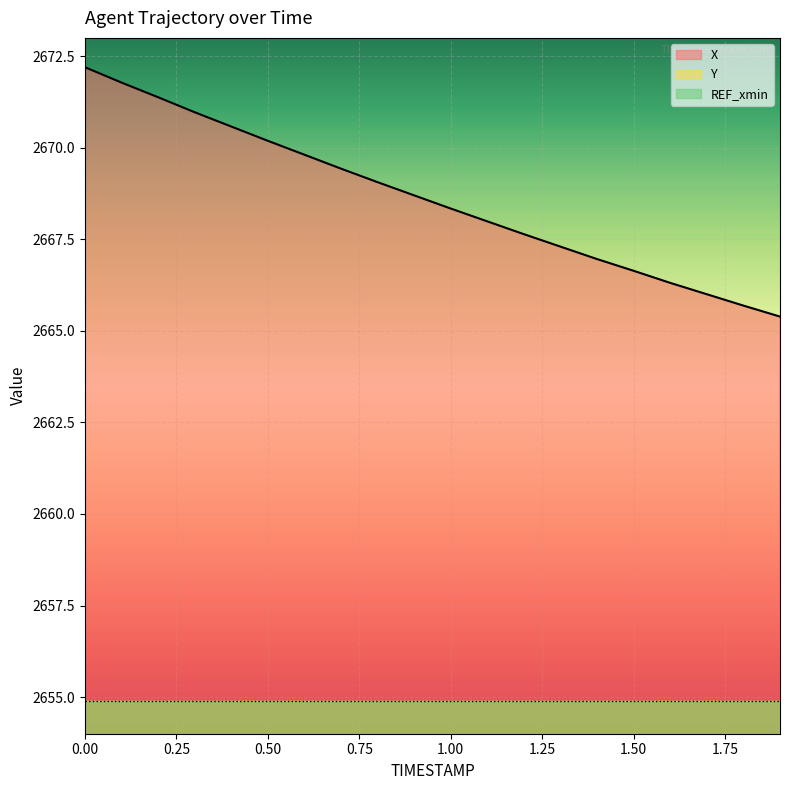

True or false: Y has more than 1 points higher than both neighbors.

False